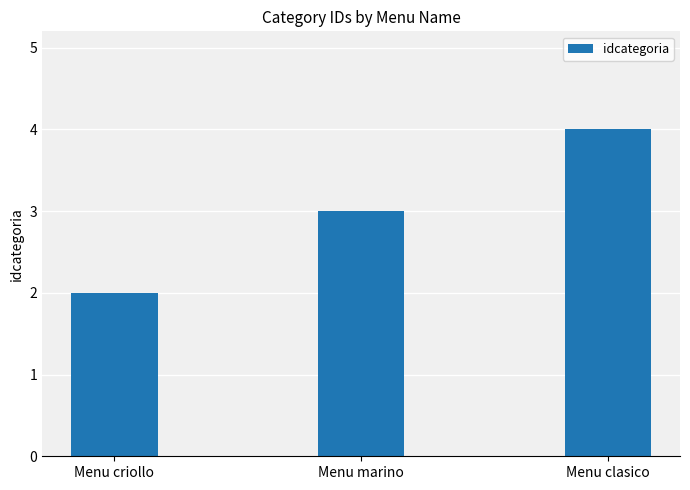

List the labels in order of value, smallest first.

Menu criollo, Menu marino, Menu clasico